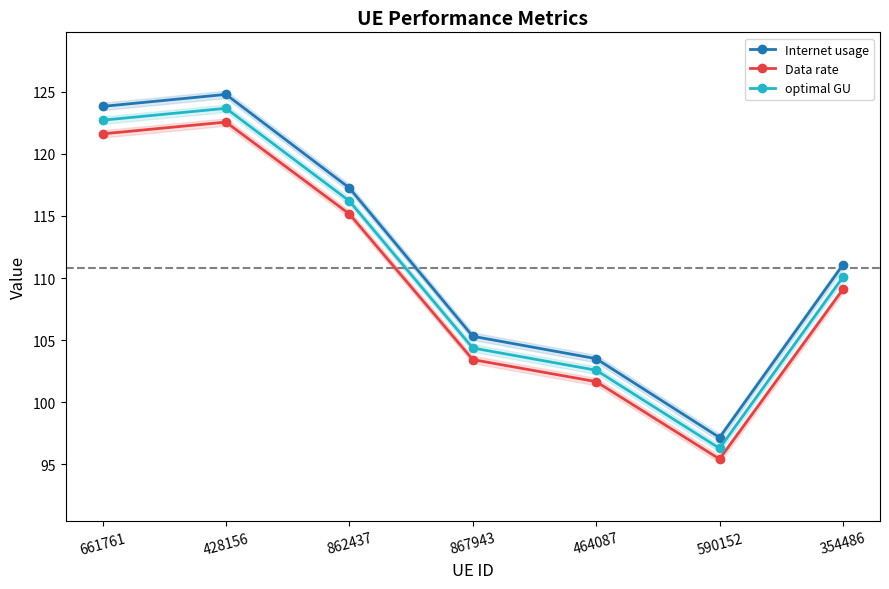

True or false: Data rate and optimal GU cross at least once.

False